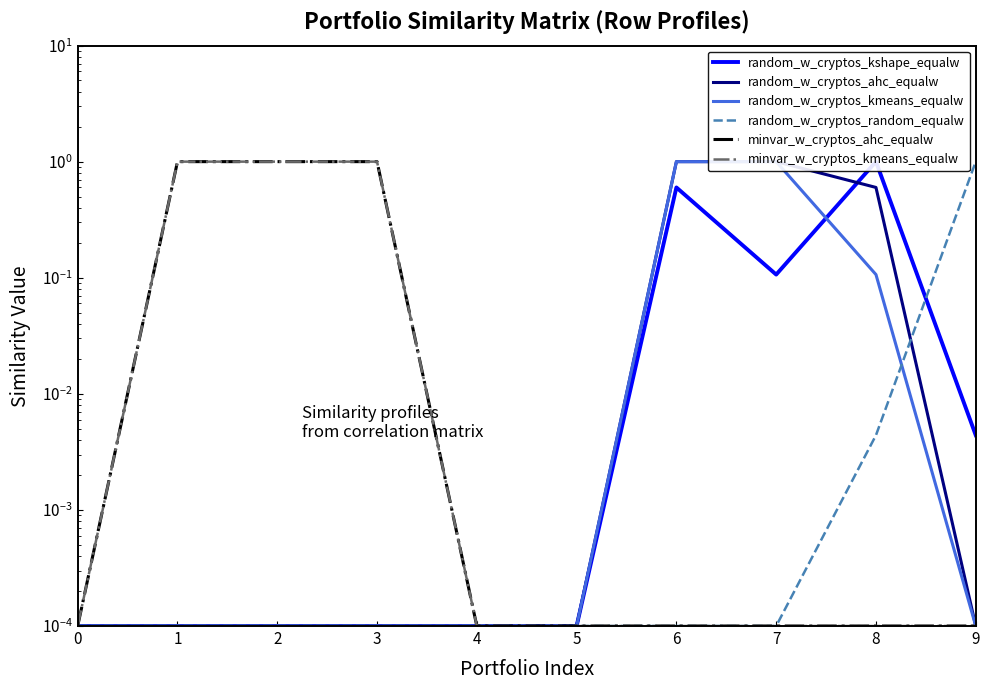

What is the average value of the minvar_w_cryptos_ahc_equalw series?

0.3